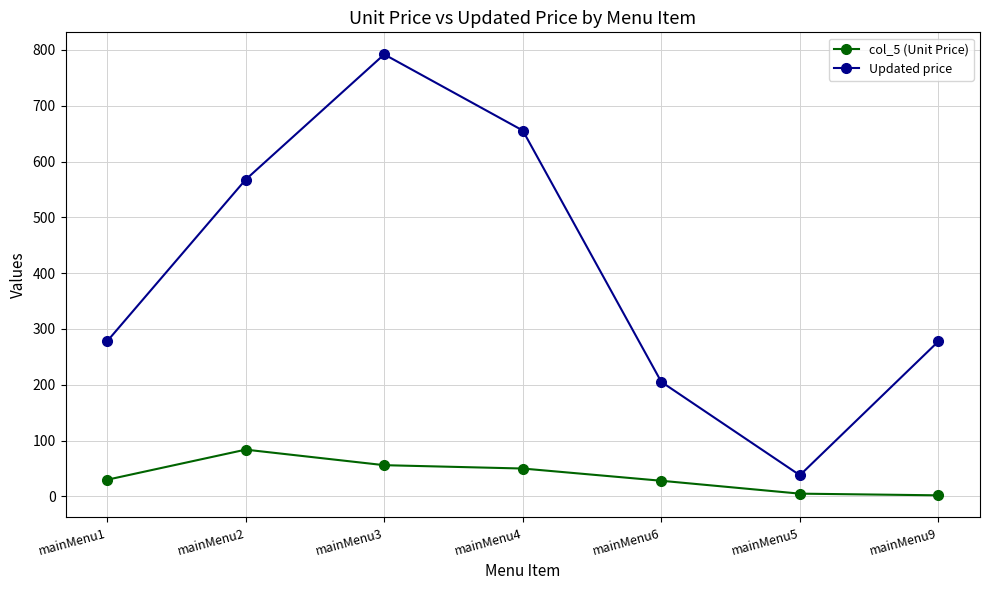

What is the label of the 1st point from the right?

mainMenu9